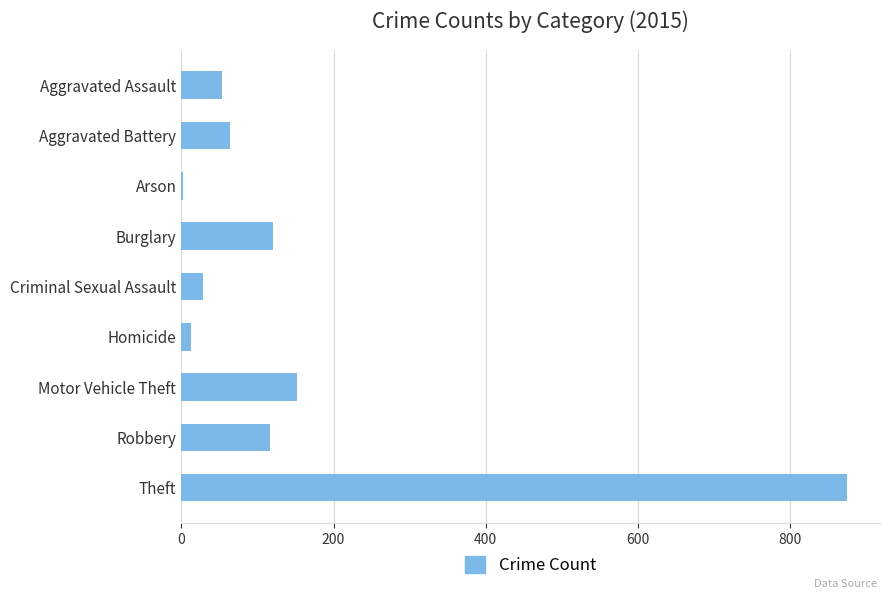

Between Criminal Sexual Assault and Arson, which is larger?

Criminal Sexual Assault